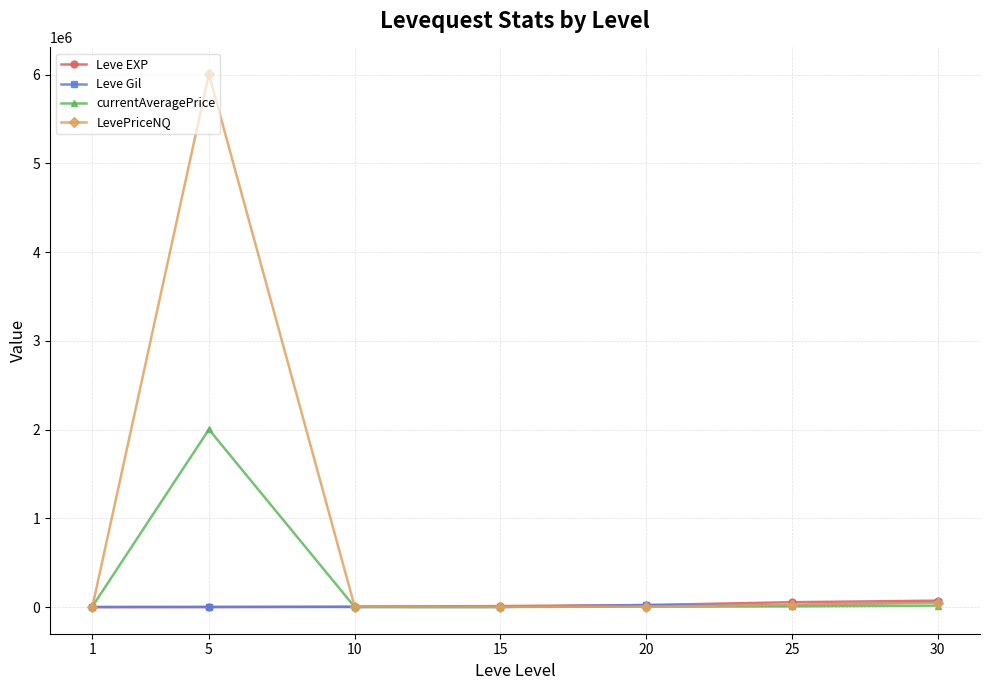

Which series has the widest spread of values?

LevePriceNQ